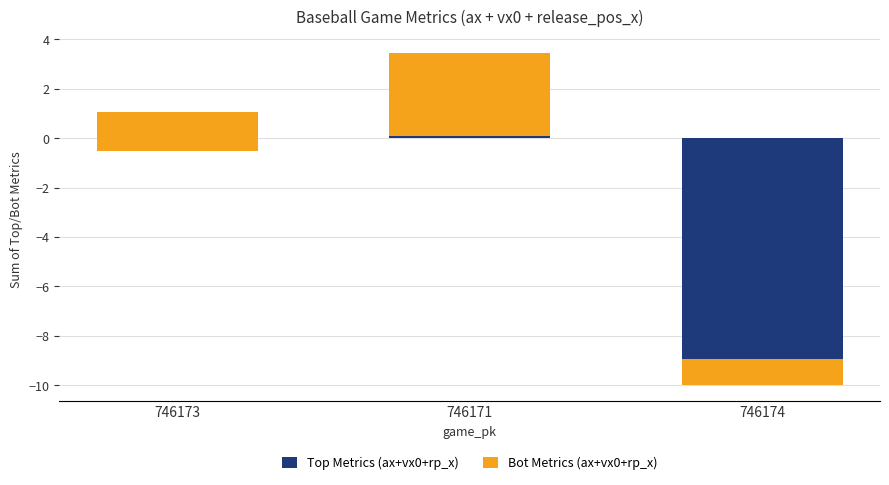

Reading left to right, transcribe all the data shown in this chart.

Top Metrics (ax+vx0+rp_x): 746173=-0.5	746171=0.1	746174=-8.9
Bot Metrics (ax+vx0+rp_x): 746173=1.6	746171=3.3	746174=-1.0